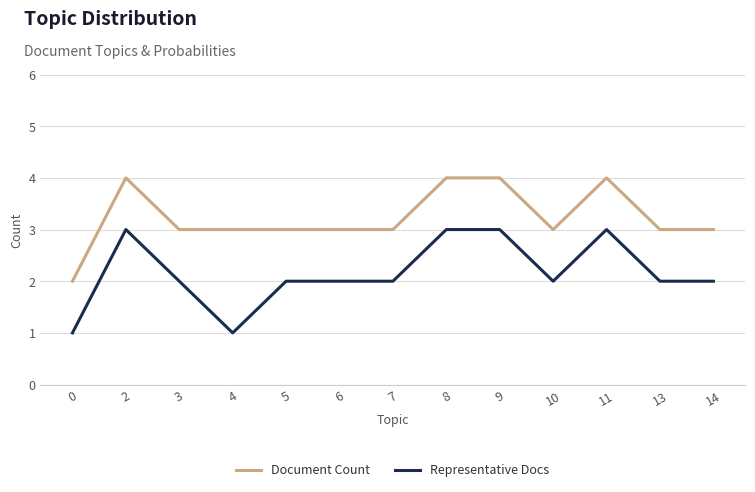

What is the difference between the maximum and second lowest values in the Representative Docs series?

2